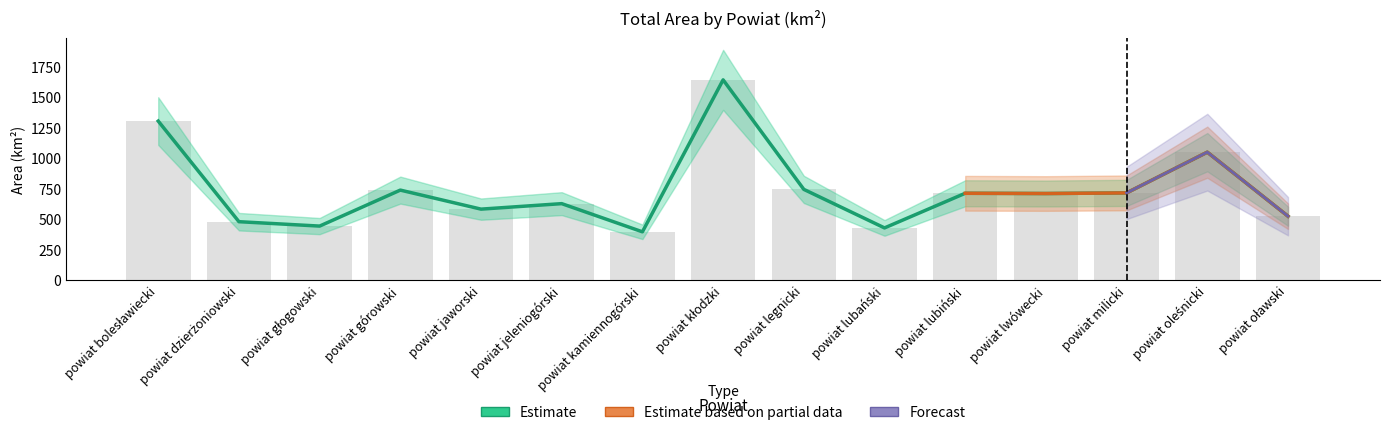

Which has a higher value, powiat milicki or powiat kamiennogórski?

powiat milicki